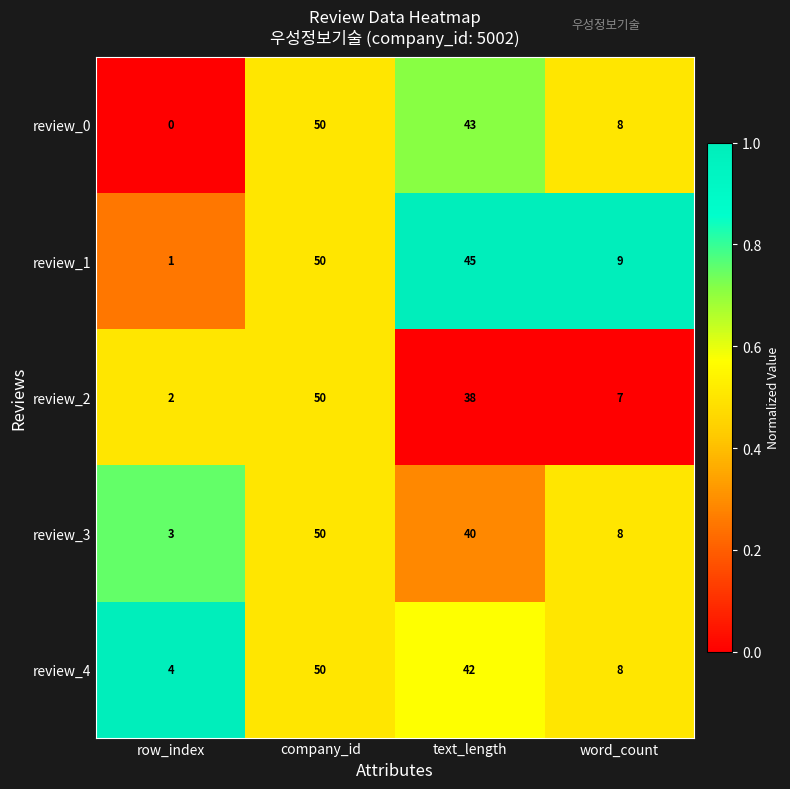

Is the value of review_3 at word_count greater than the value of review_0 at row_index?

Yes